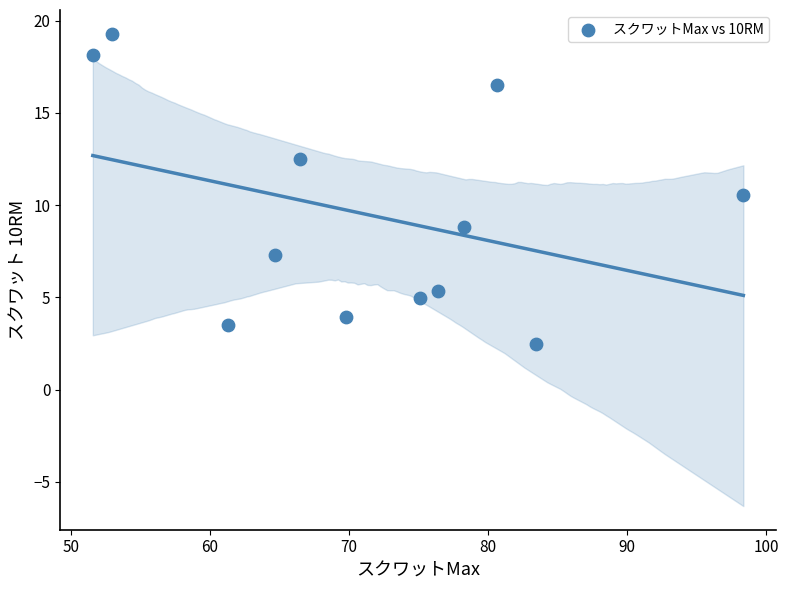

What is the range of X values (max minus min)?

46.8